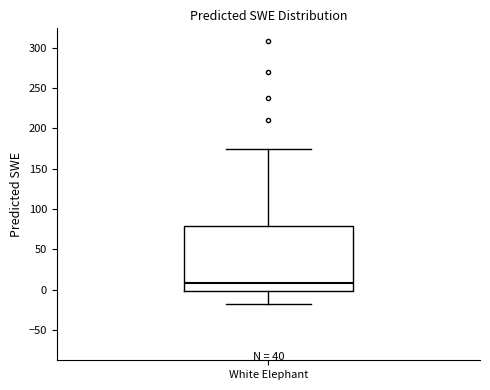

Transcribe this box plot: give where the median line is, the range the box spans, and where the two whiskers end, as read against the y-axis. The values are not printed on the chart, so give them approximately, as read against the axis.

median 10, box 0 to 80, whiskers -15 to 175